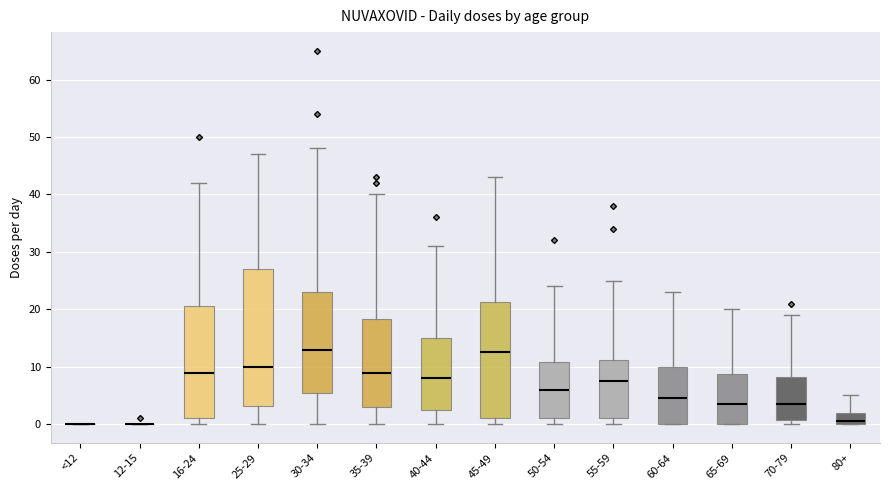

Comparing the boxes themselves (not the whiskers), which one is the tallest?

25-29